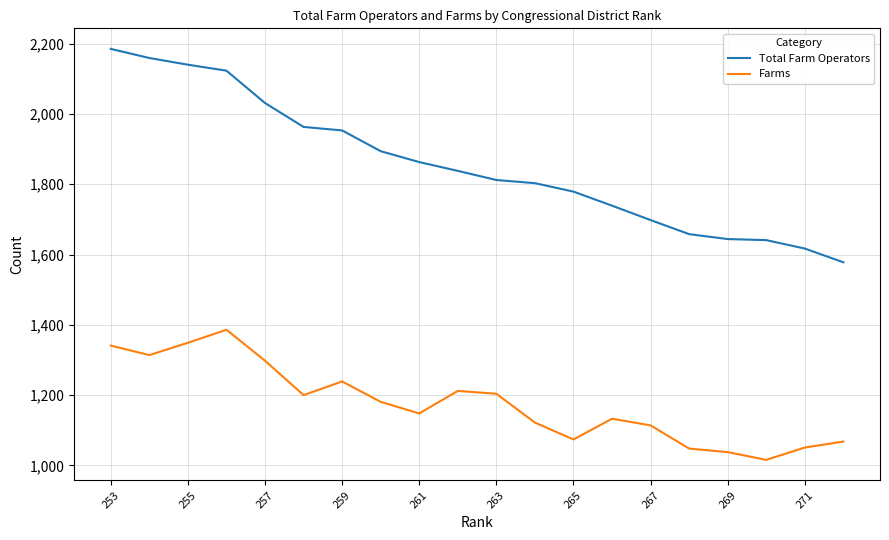

What is the minimum value shown in the chart?

1016